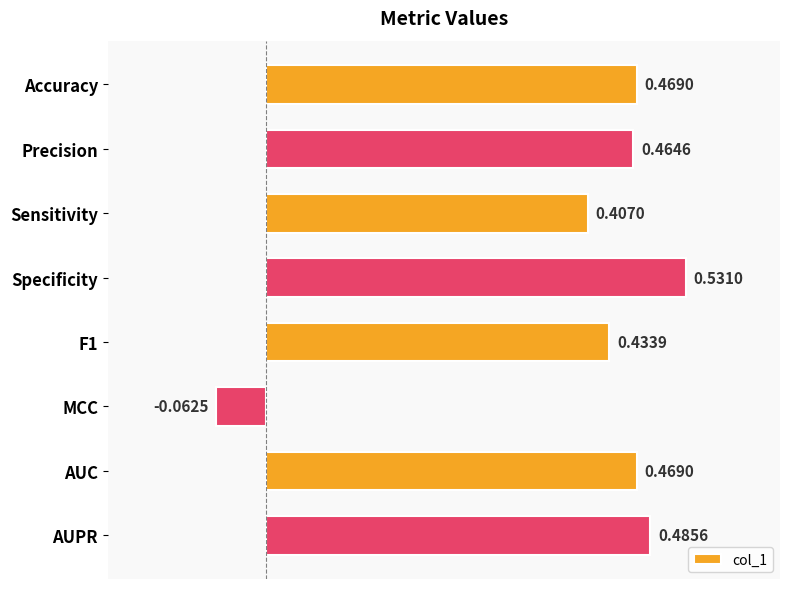

What is the difference between the second highest and second lowest values?

0.1